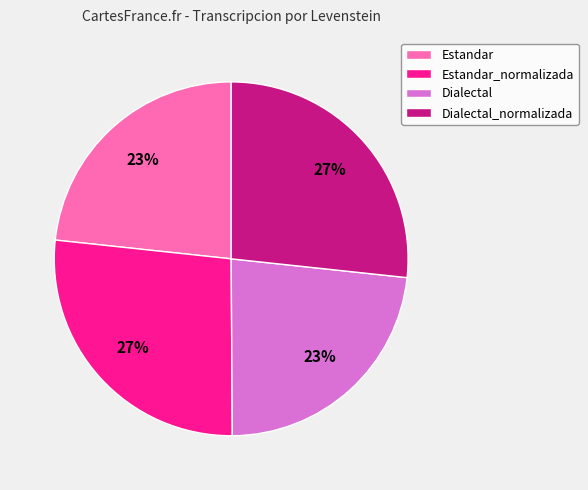

Is Dialectal_normalizada the majority of the pie?

No